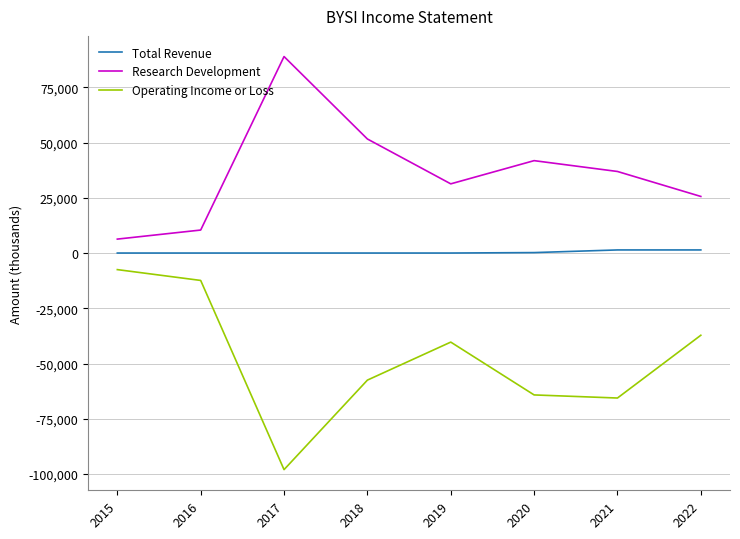

True or false: Operating Income or Loss and Total Revenue cross at least once.

False